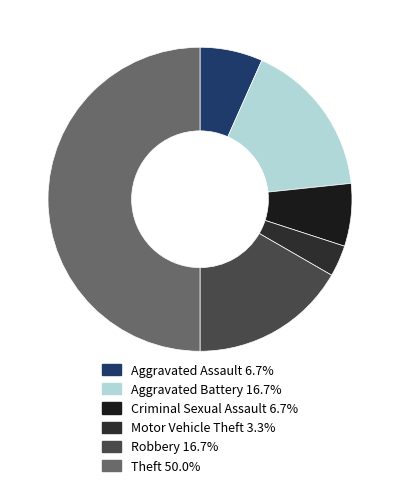

To the nearest percent, what is the average slice percentage?

17%